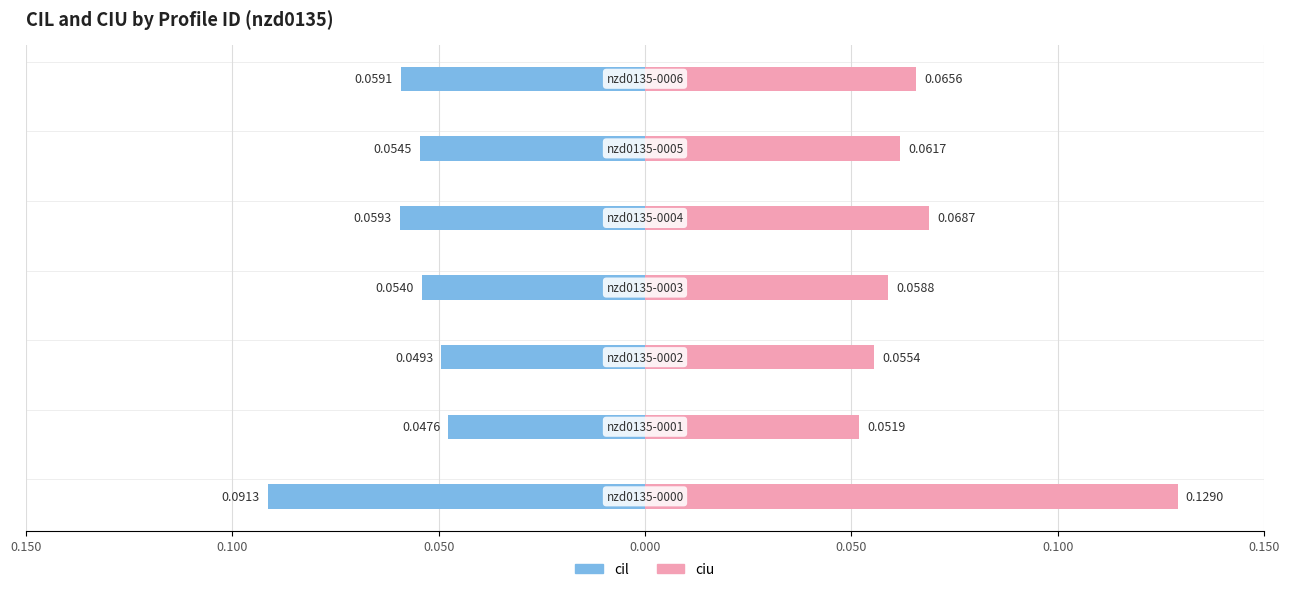

Are the bars grouped side by side (vs. stacked)?

Yes